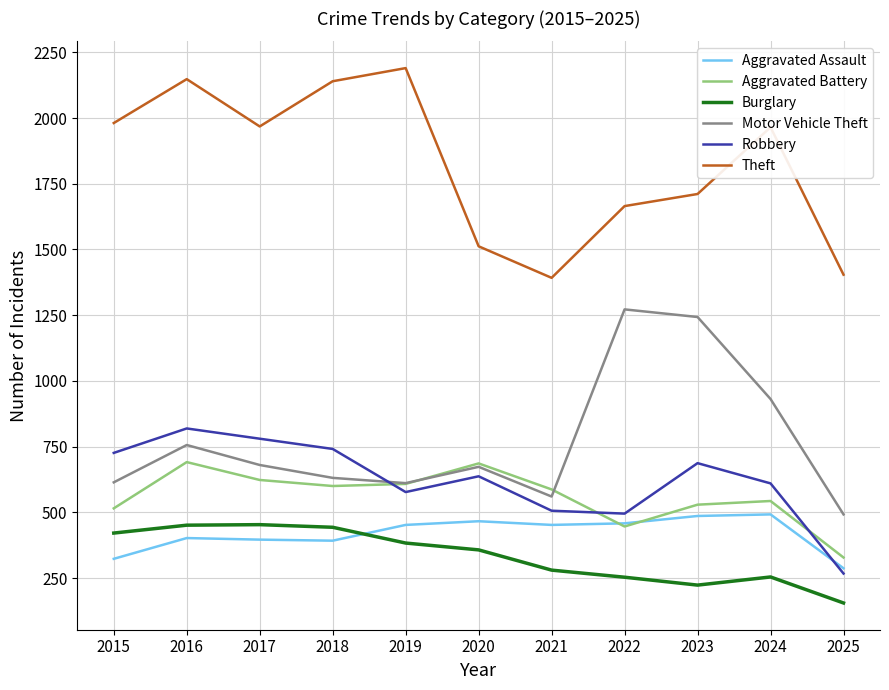

True or false: Motor Vehicle Theft and Burglary cross at least once.

False